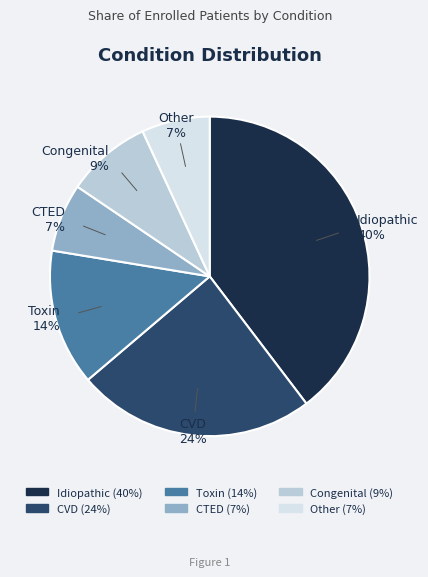

To the nearest percent, what percentage of the pie is Idiopathic?

40%